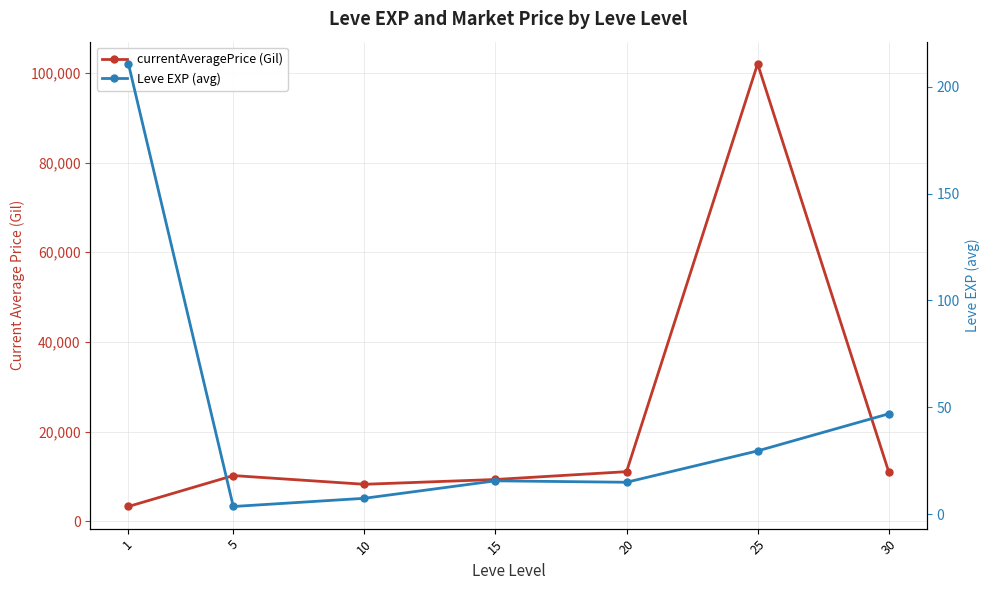

What are all the series names shown in the legend?

currentAveragePrice (Gil), Leve EXP (avg)